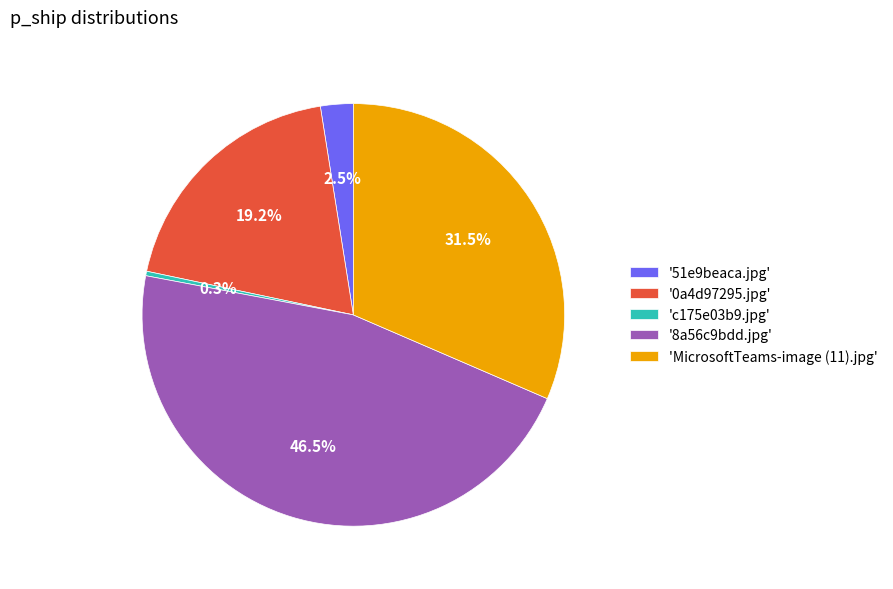

What is the smallest slice in the pie chart?

'c175e03b9.jpg'